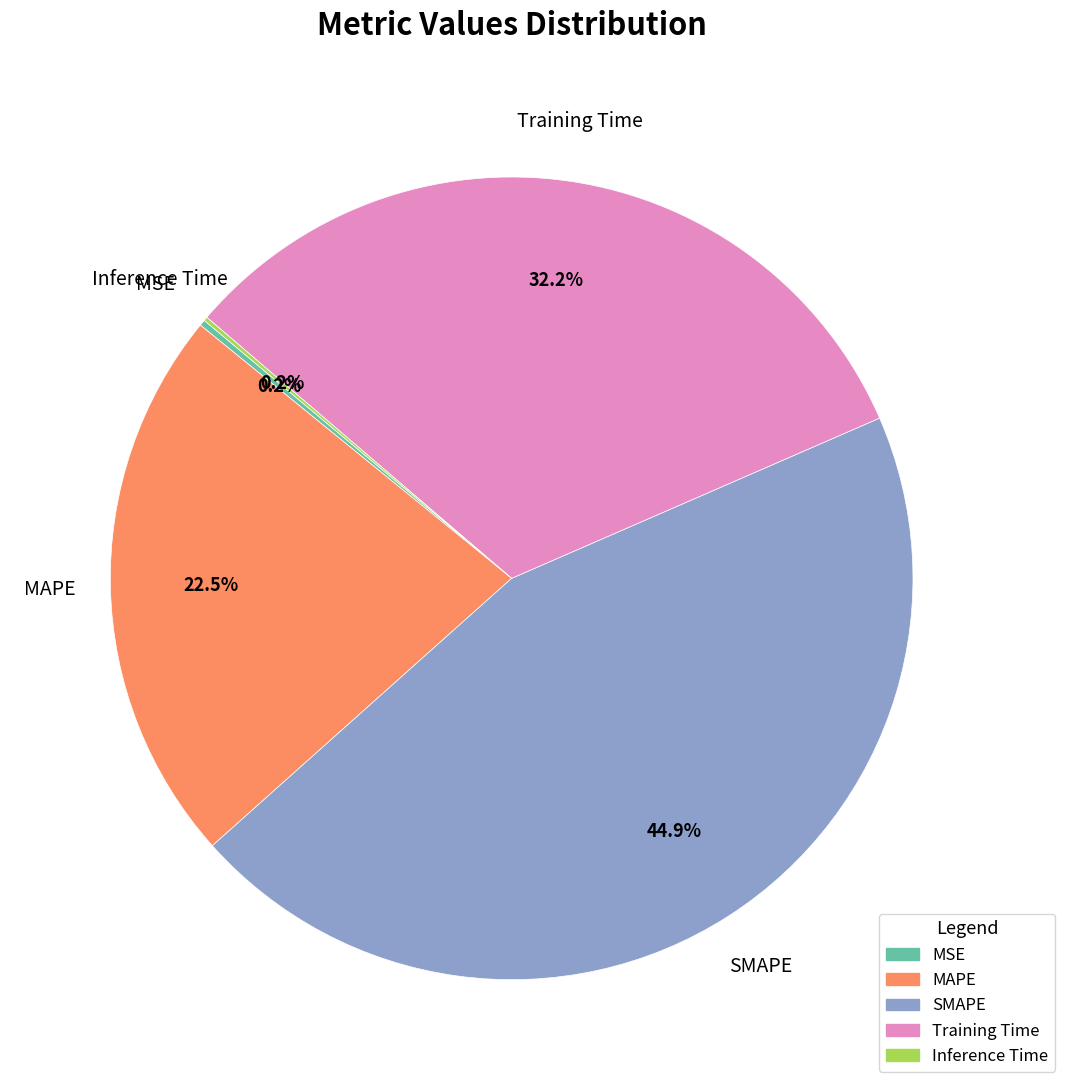

Does any single category account for the majority?

No